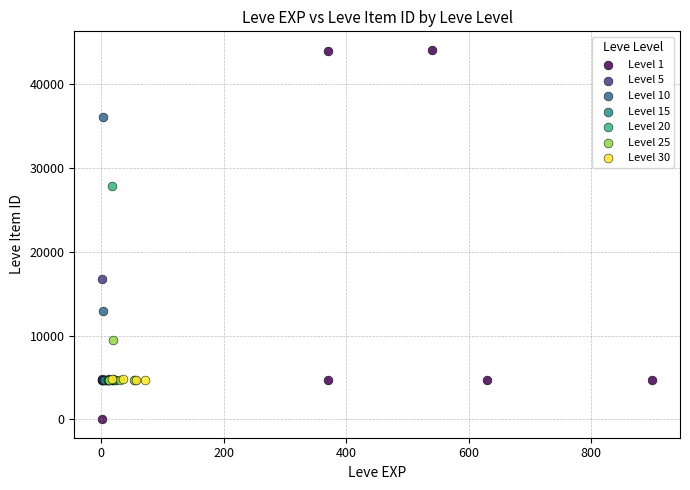

Which series has the widest spread of Y values?

Level 1